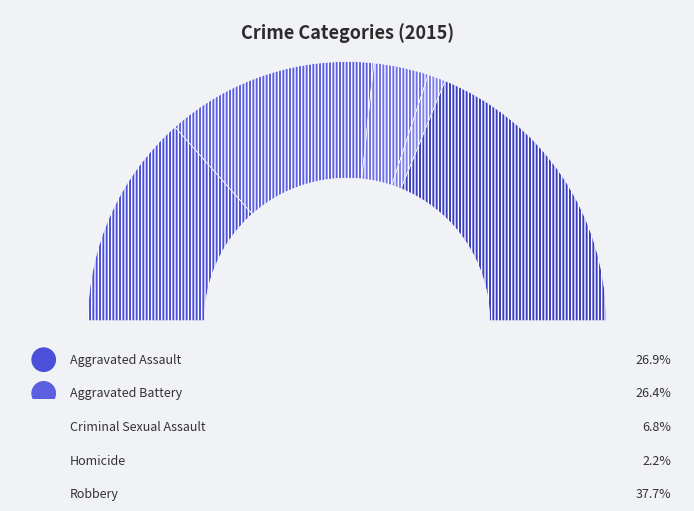

True or false: Aggravated Assault accounts for 27% of the total.

True